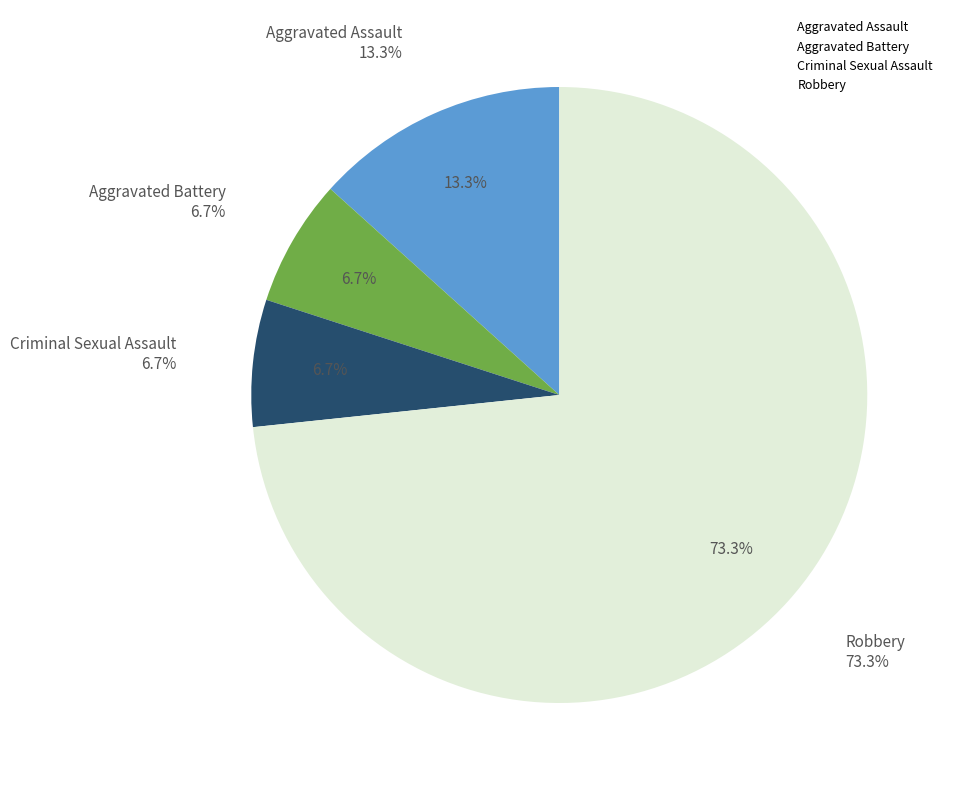

What percentage is the Robbery slice, to the nearest percent?

73%